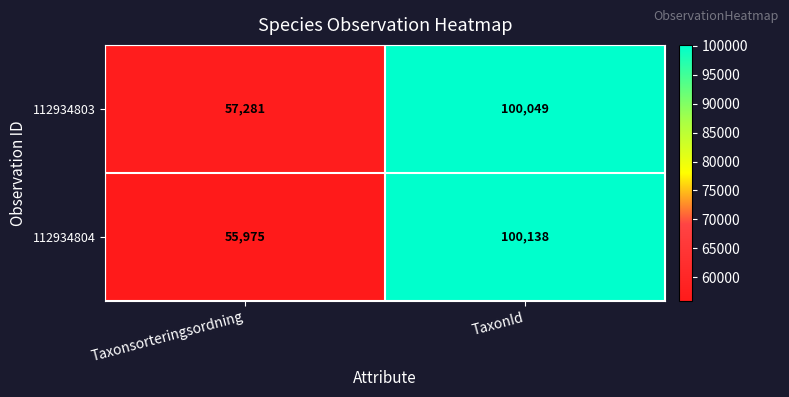

Between Taxonsorteringsordning and TaxonId, which series saw the biggest shift?

112934804